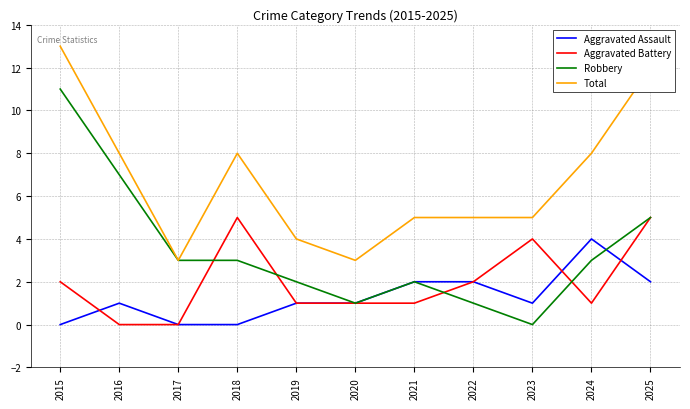

What is the difference between the highest and lowest values at 2016?

8